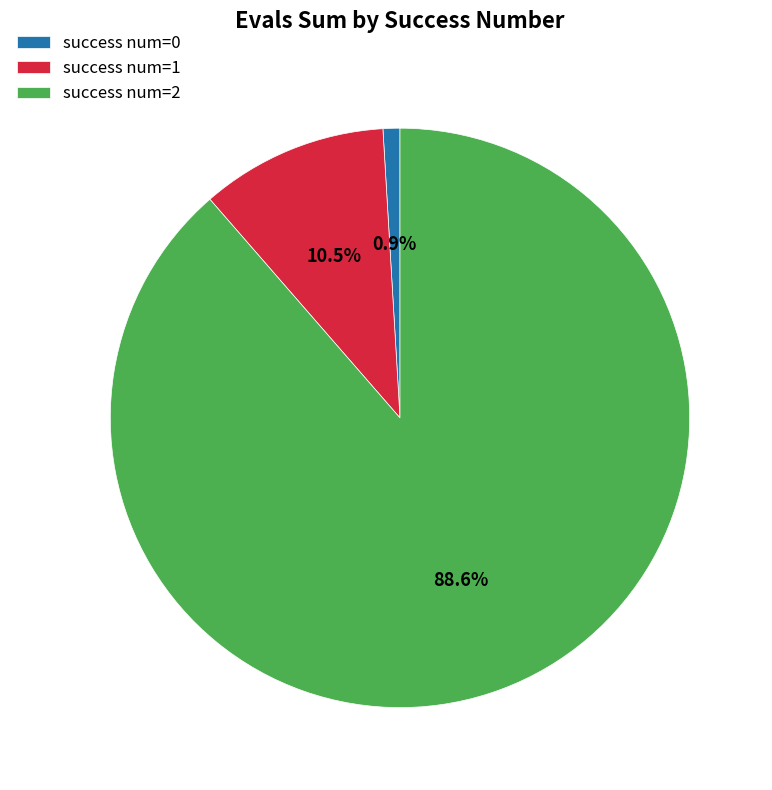

Between success num=1 and success num=0, which is larger?

success num=1